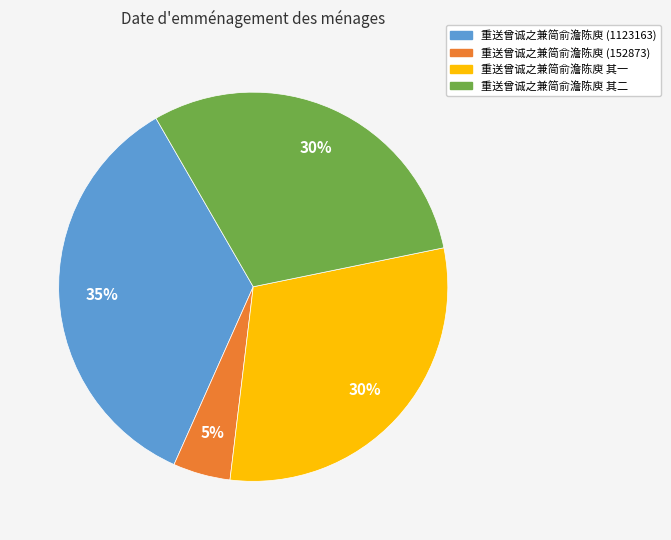

True or false: 重送曾诚之兼简俞澹陈庾 其二 accounts for 30% of the total.

True